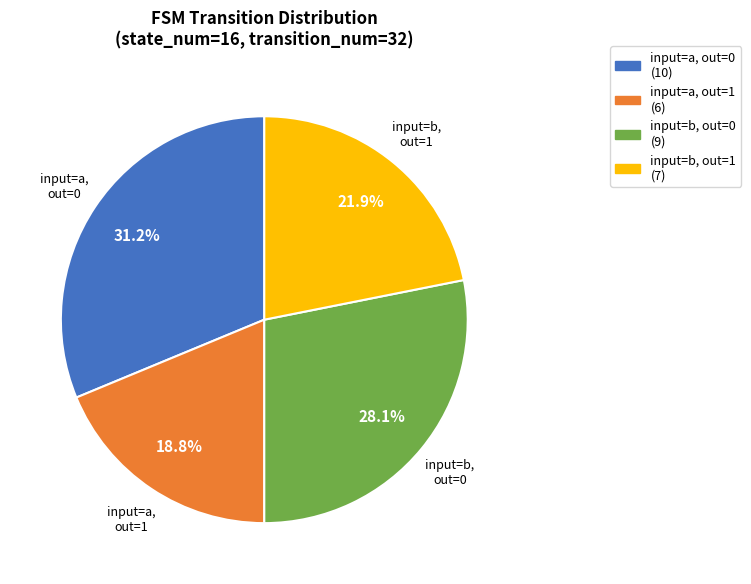

What is the largest slice in the pie chart?

input=a, out=0 (10)